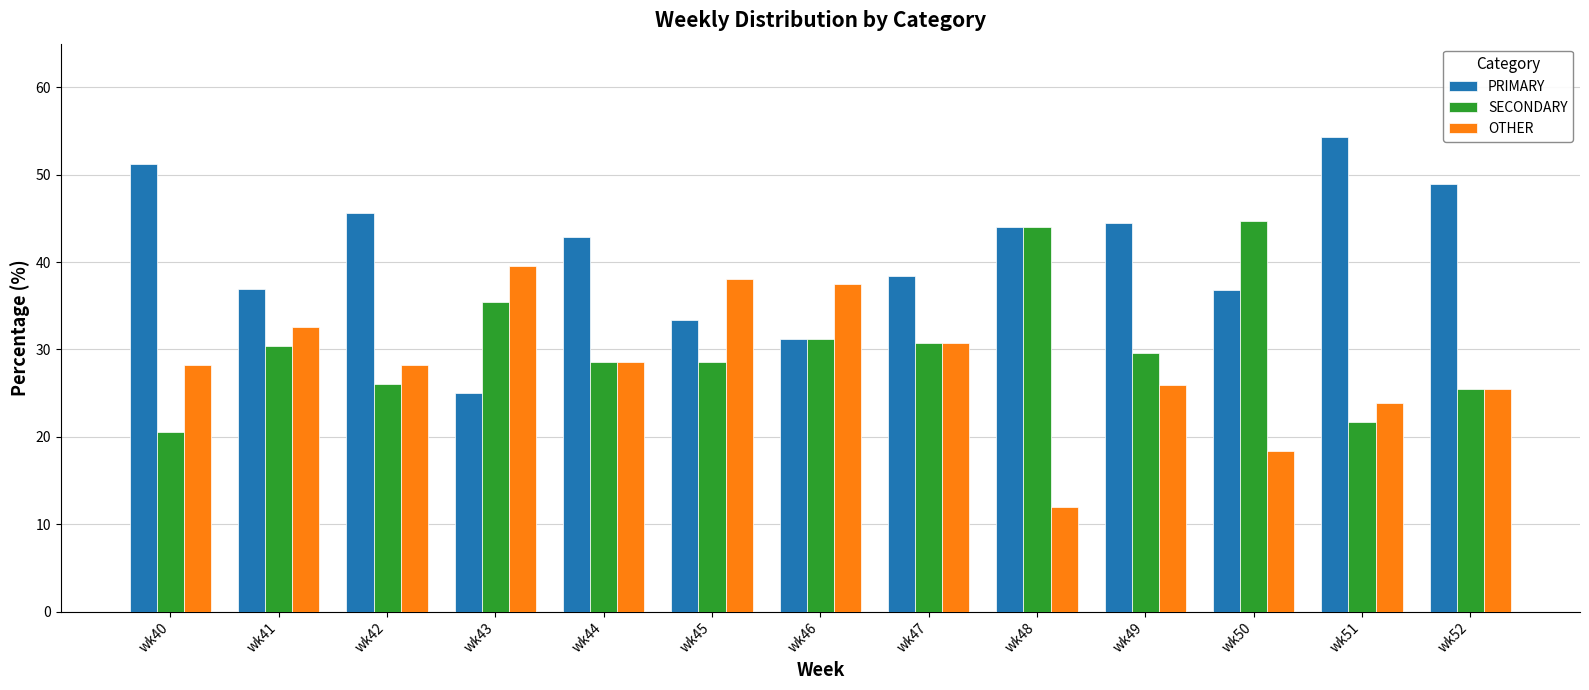

Read the PRIMARY value at wk51.

54.3